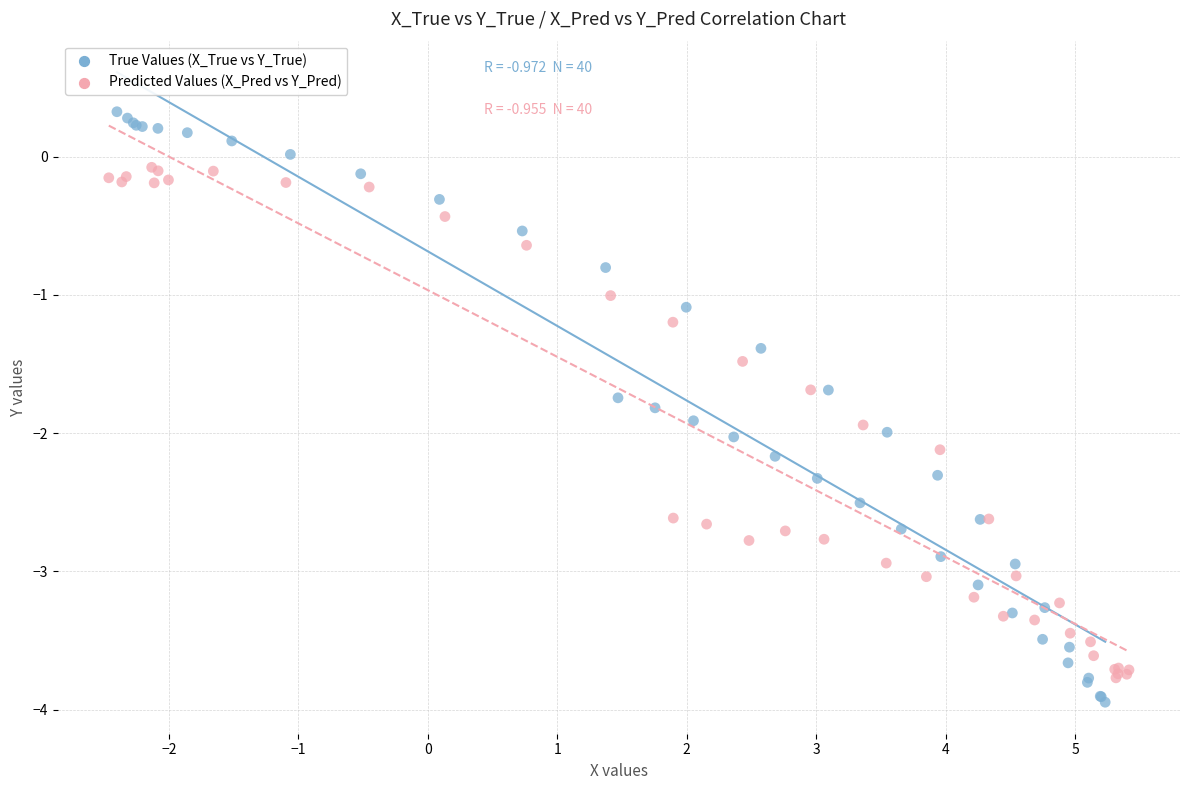

Which series has the widest spread of Y values?

True Values (X_True vs Y_True)